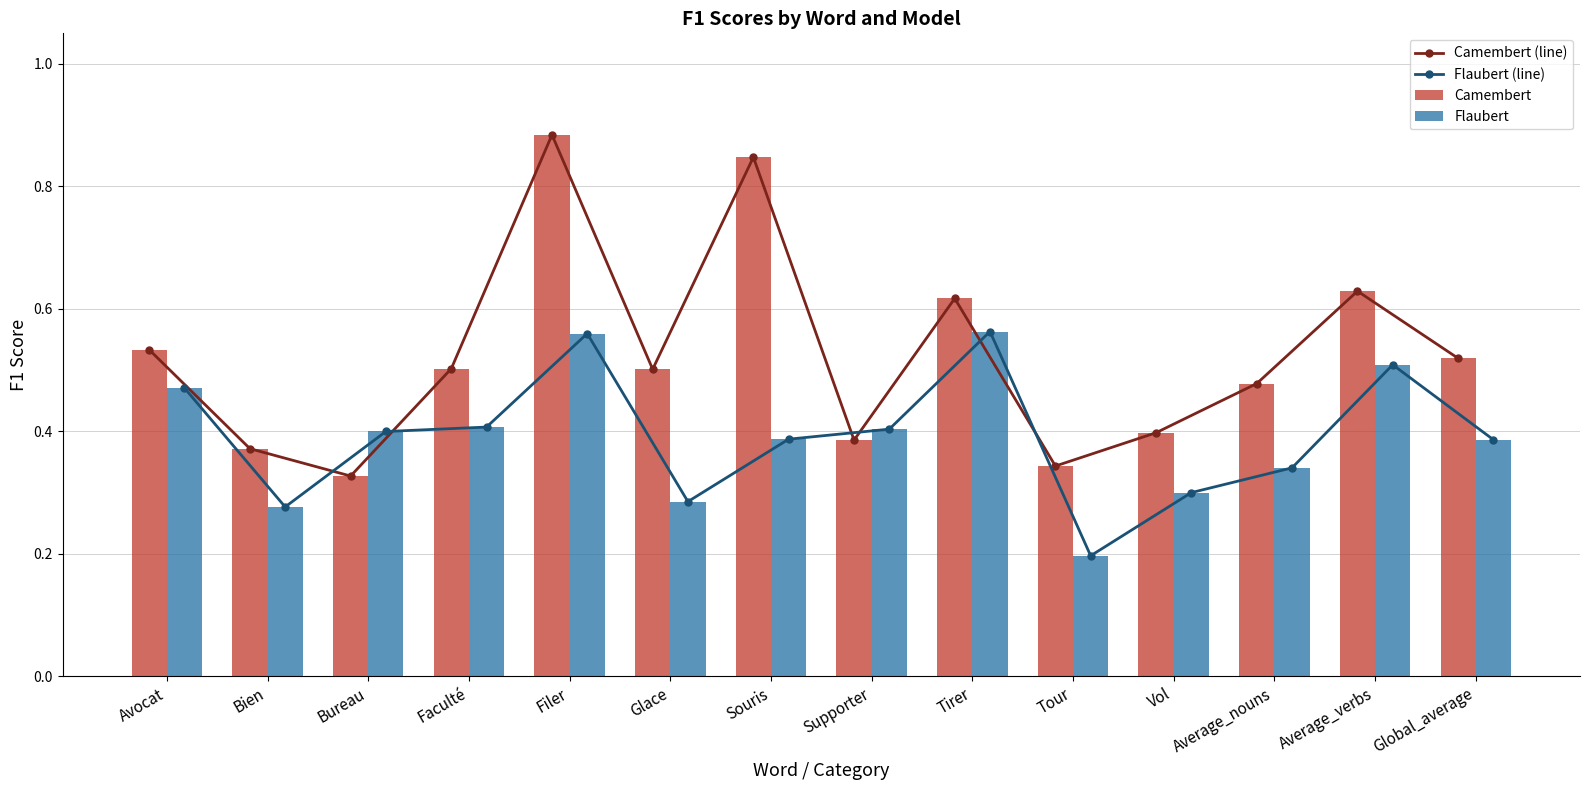

List the series in order of their peak value, lowest first.

Flaubert (line), Flaubert, Camembert (line), Camembert